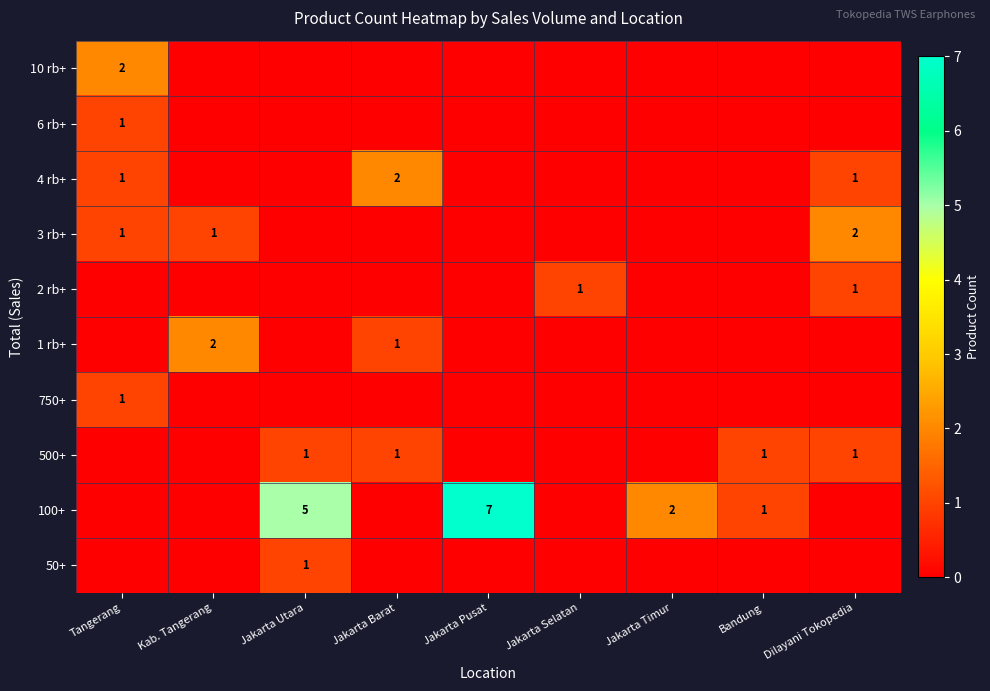

At which category is the sum across all series the highest?

Jakarta Utara